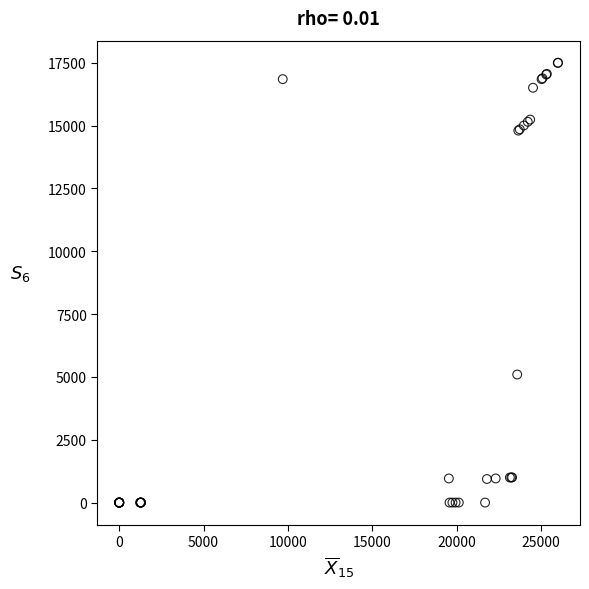

What Y value in the scatter plot is closest to 8750?

5095.0